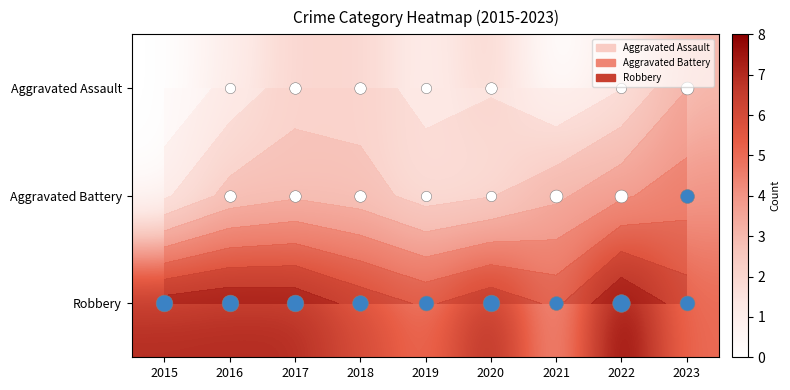

At which category does the chart reach its peak across all series?

2022